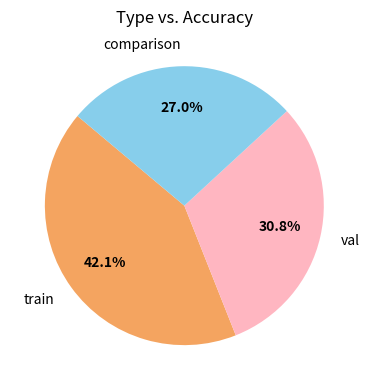

True or false: val accounts for 45% of the total.

False